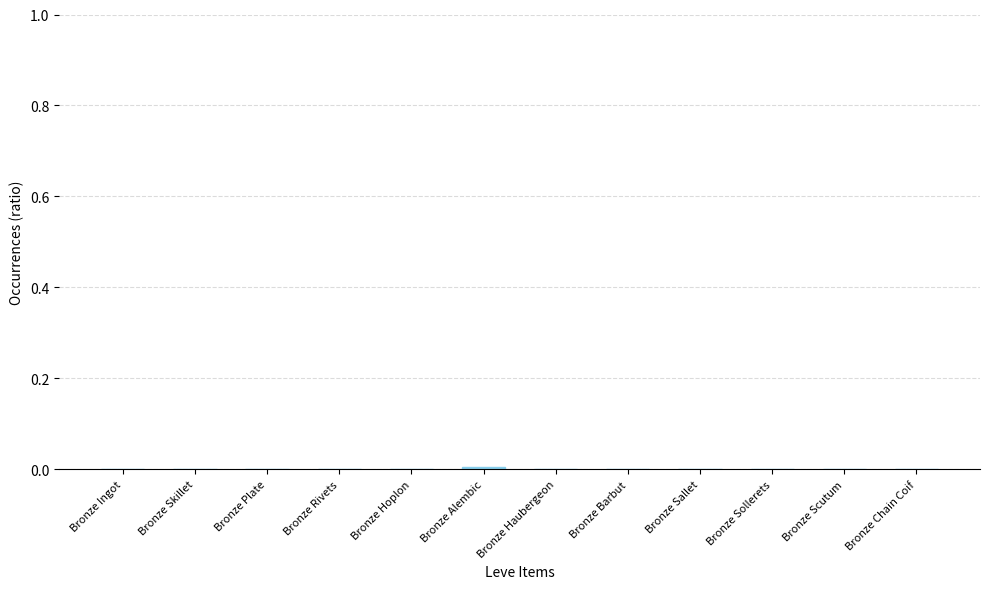

The chart shows a value of 0.0 at Bronze Barbut. True or false?

True